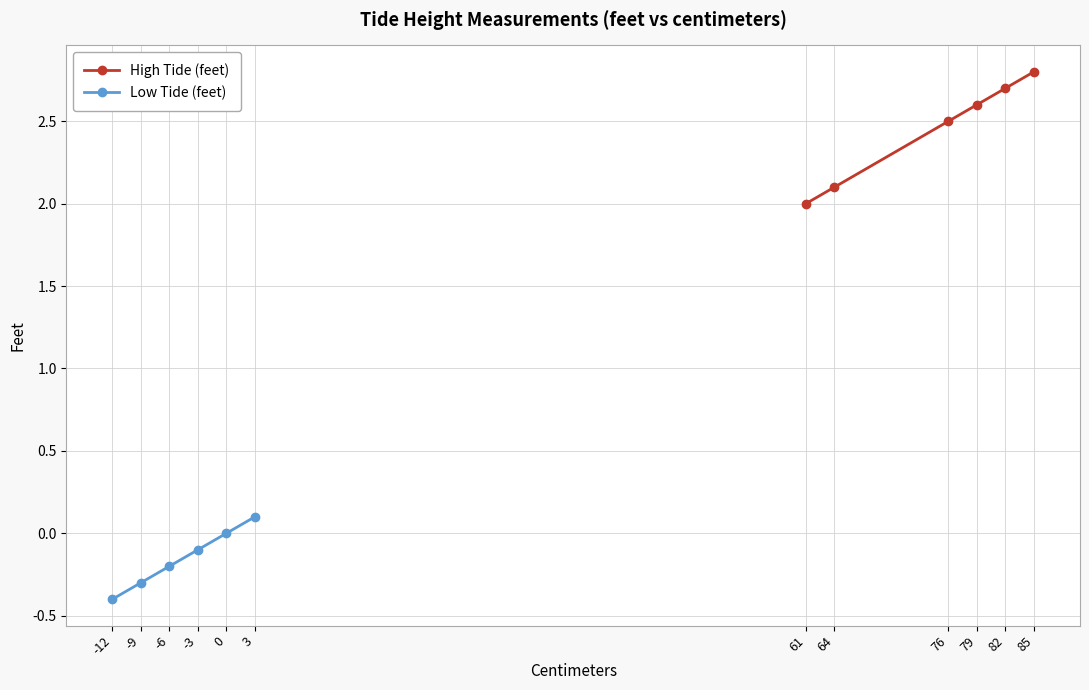

Is it true that High Tide (feet) equals 4.3 at 82?

False